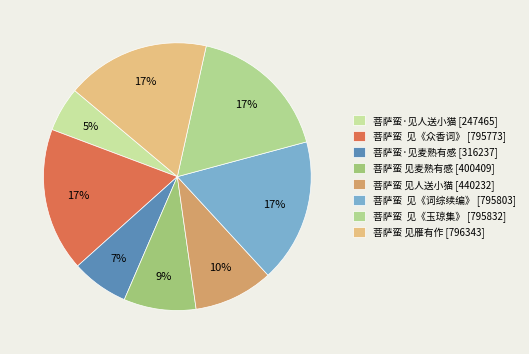

To the nearest percent, what is the difference between the largest and smallest slice percentages?

12%